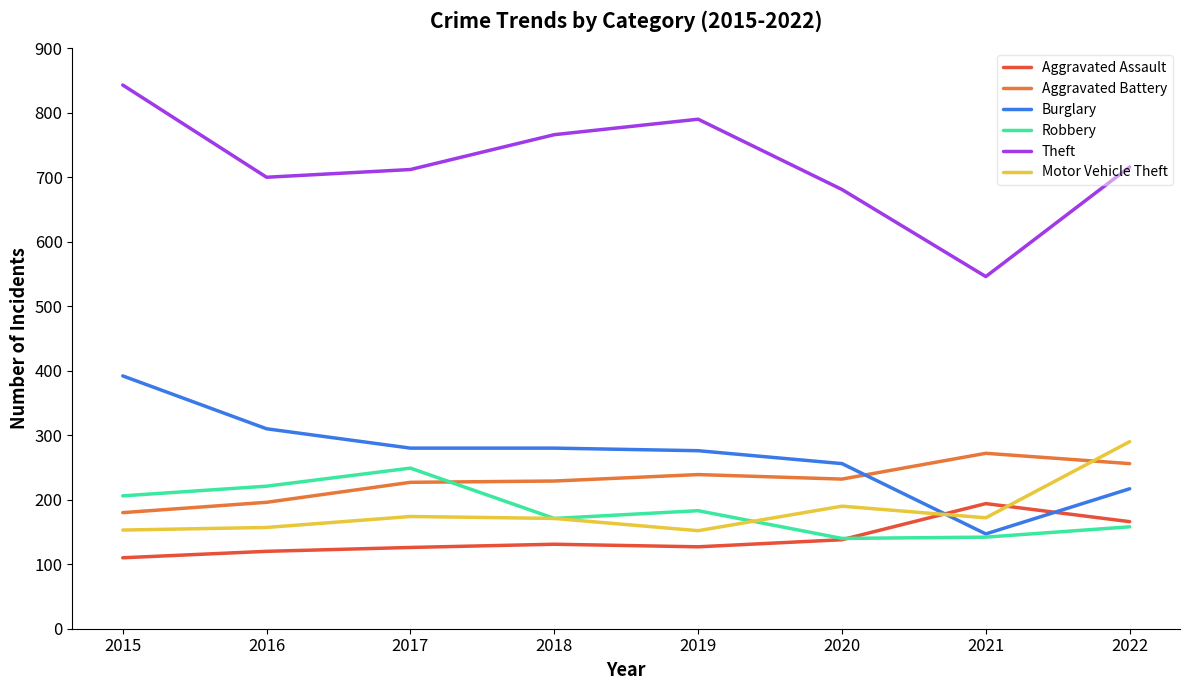

The Aggravated Assault series shows 127 at 2019. True or false?

True